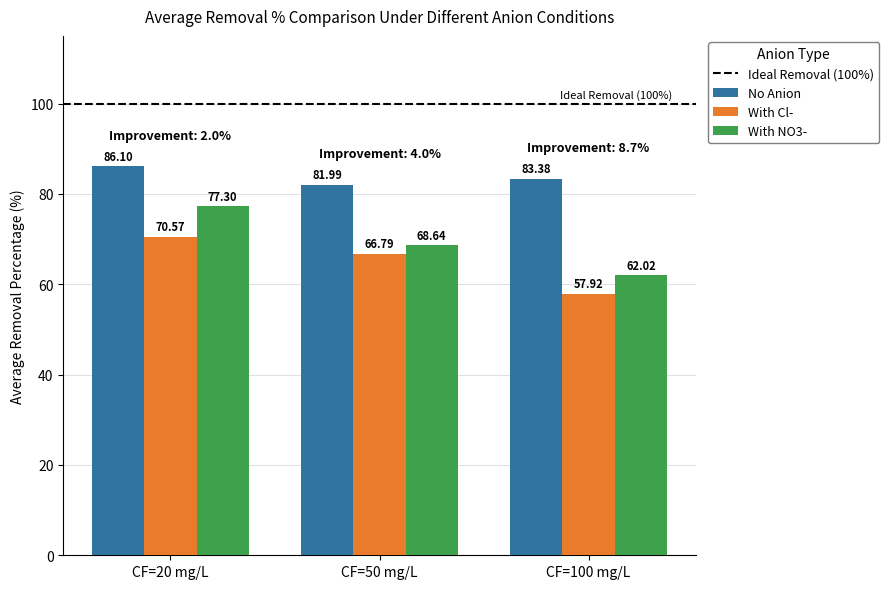

Which series changed the most between CF=50 mg/L and CF=100 mg/L?

With Cl-